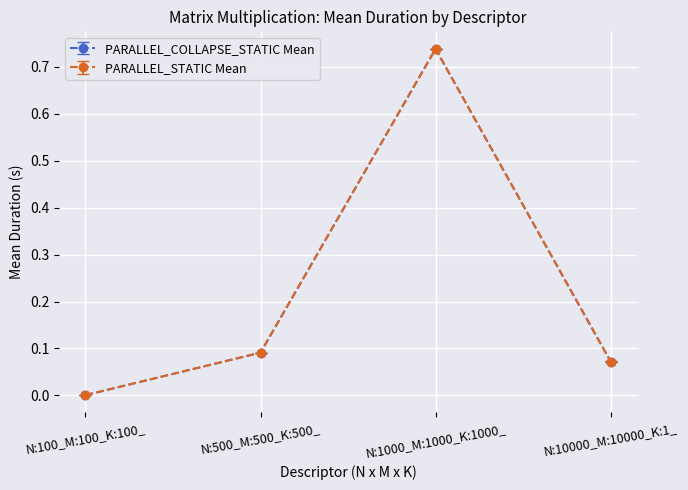

What is the label of the 3rd point from the right?

N:500_M:500_K:500_